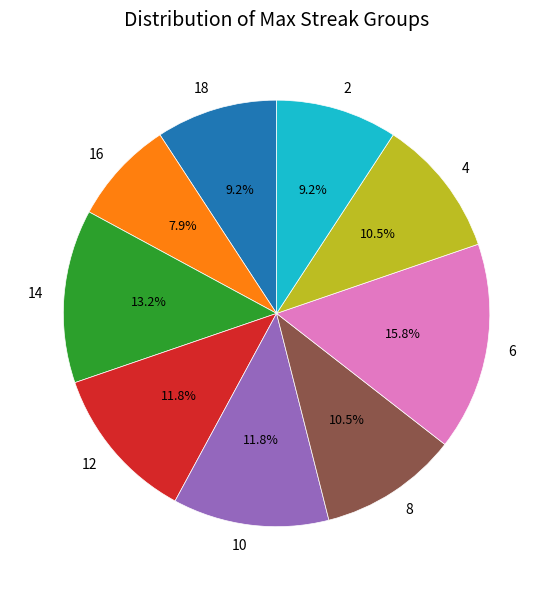

True or false: 12 accounts for 12% of the total.

True